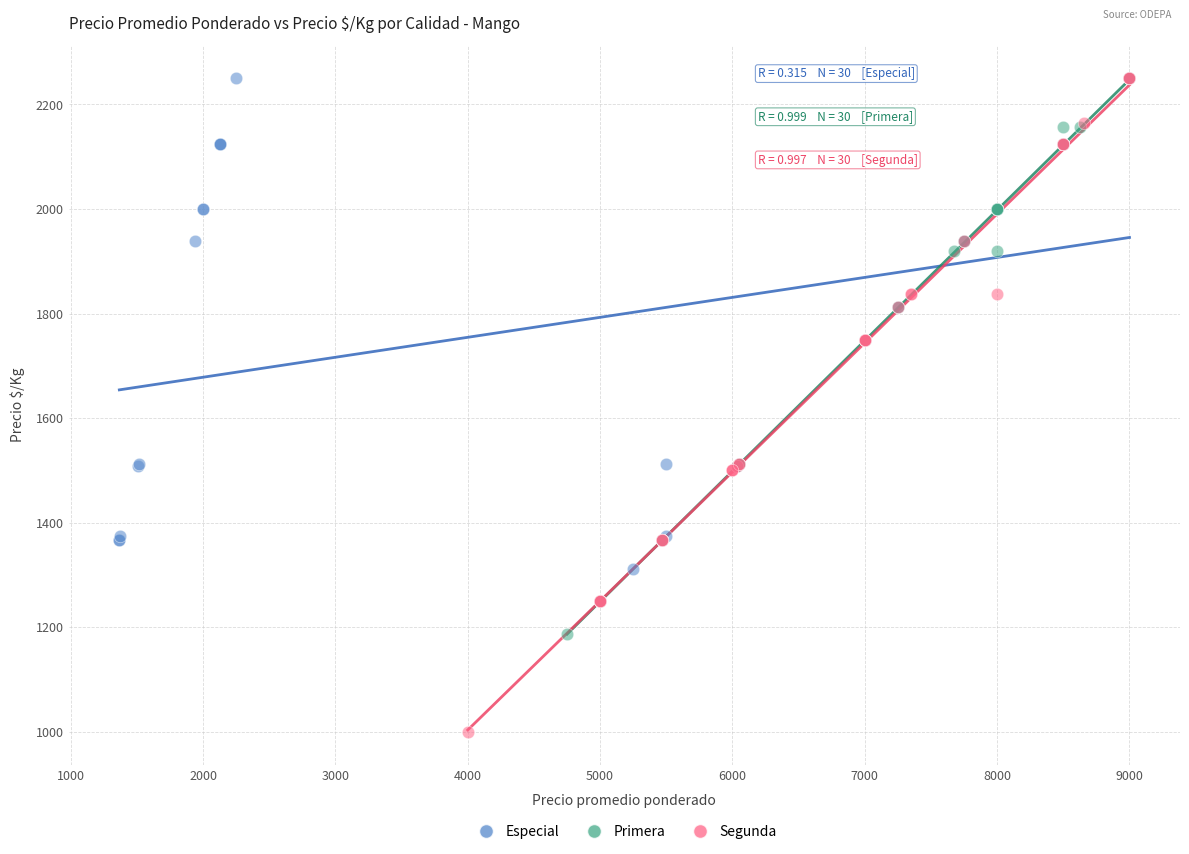

Which series has the widest spread of Y values?

Segunda